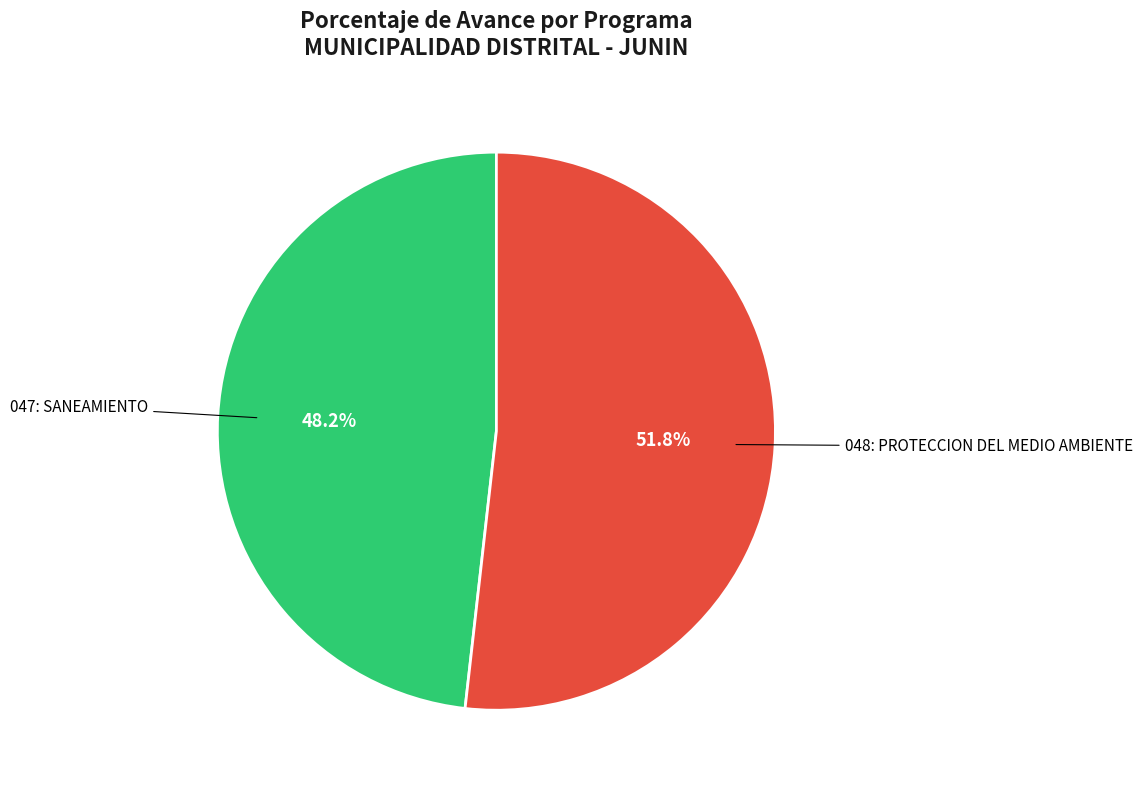

Is there a majority slice in this chart?

Yes